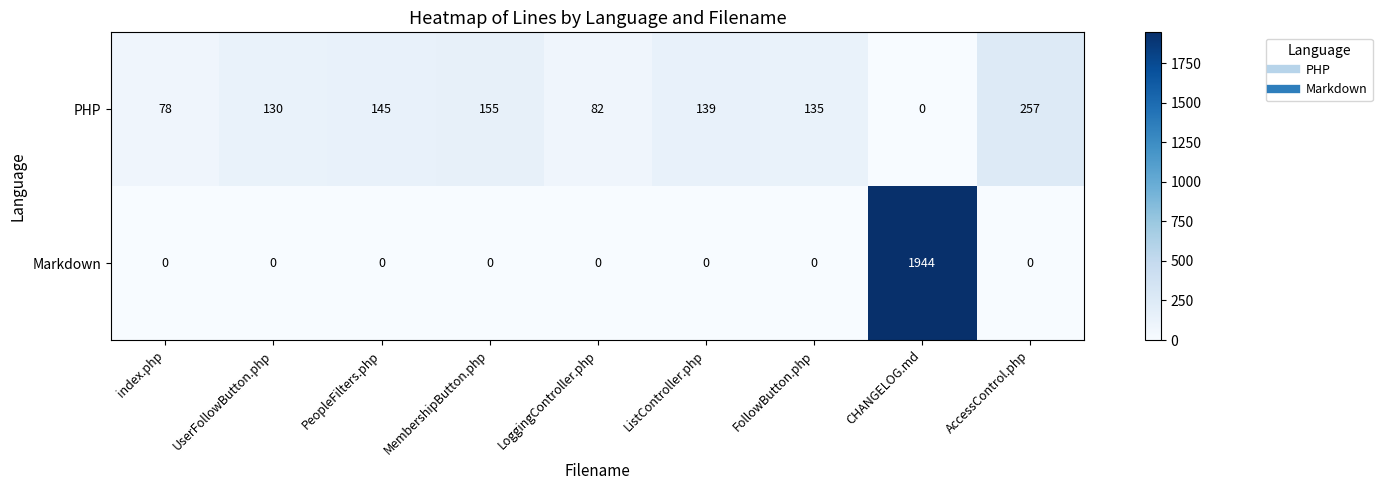

How many series are shown in this chart?

2